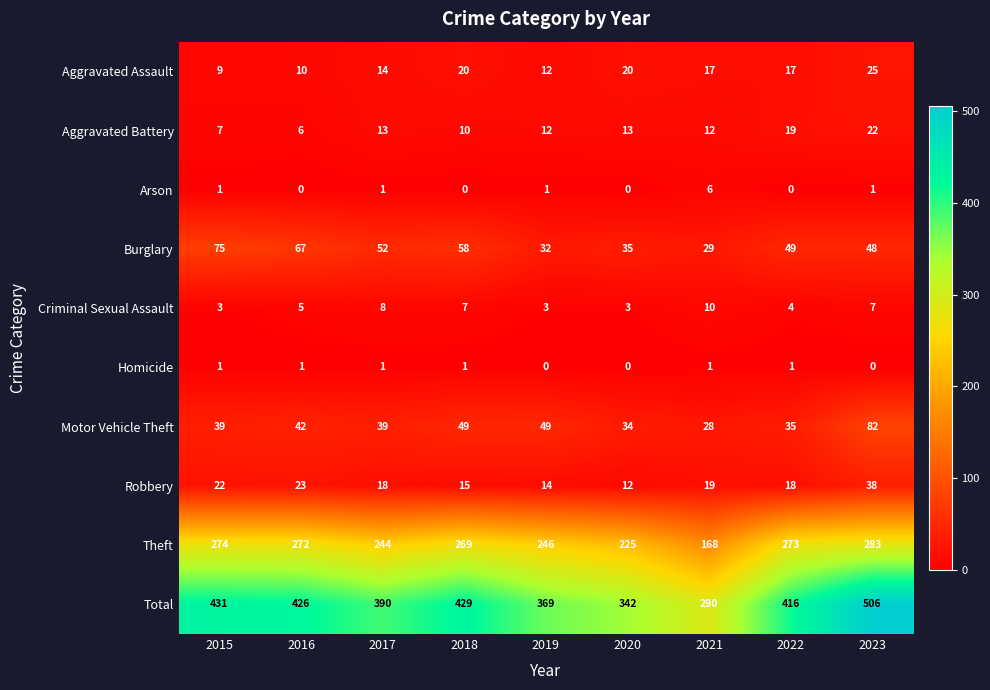

The Total series shows 506 at 2023. True or false?

True